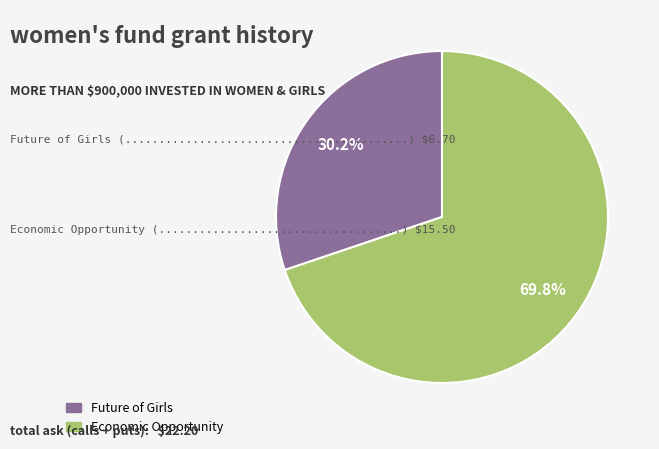

Count the number of slices in the pie.

2